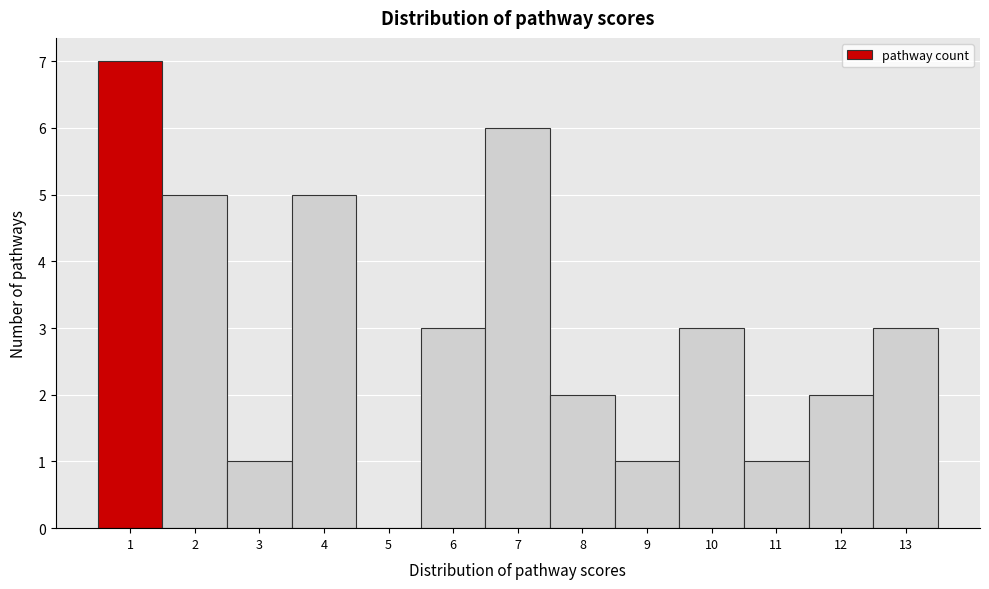

Over which range of the x-axis is the bar tallest?

0.5 to 1.5